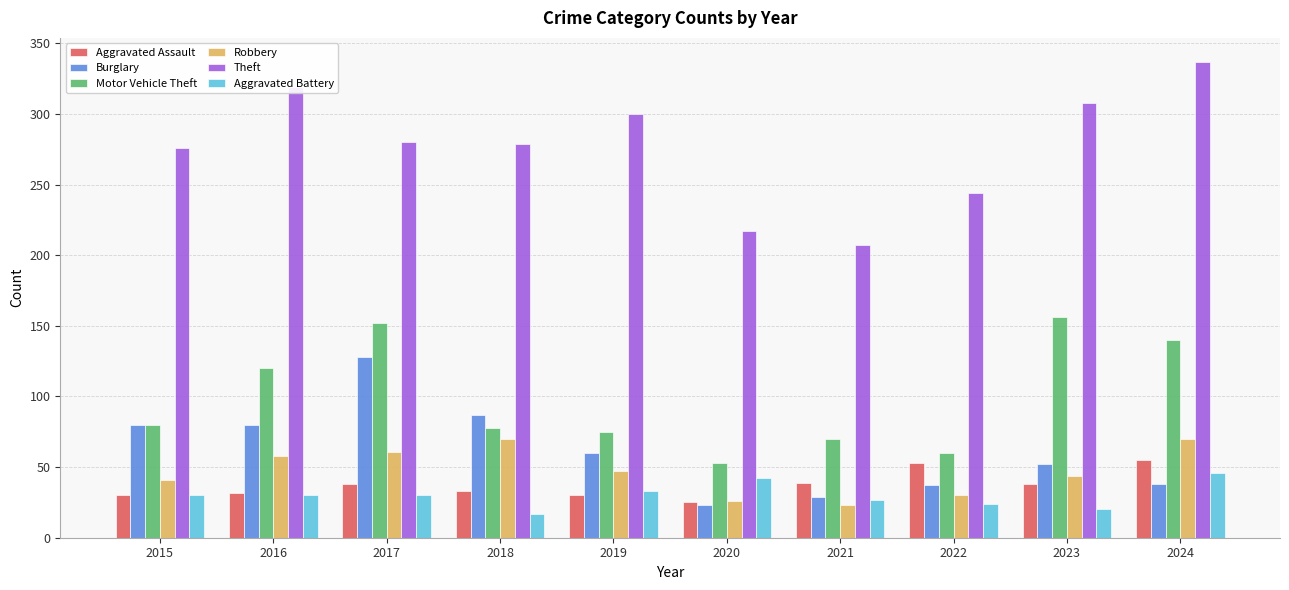

What is the sum of all Aggravated Battery values?

299